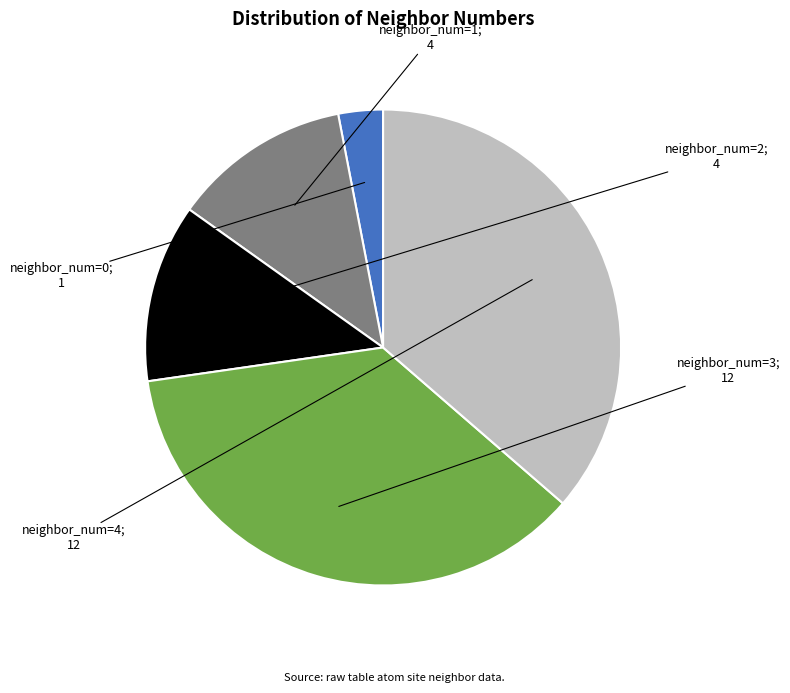

Is there a majority slice in this chart?

No